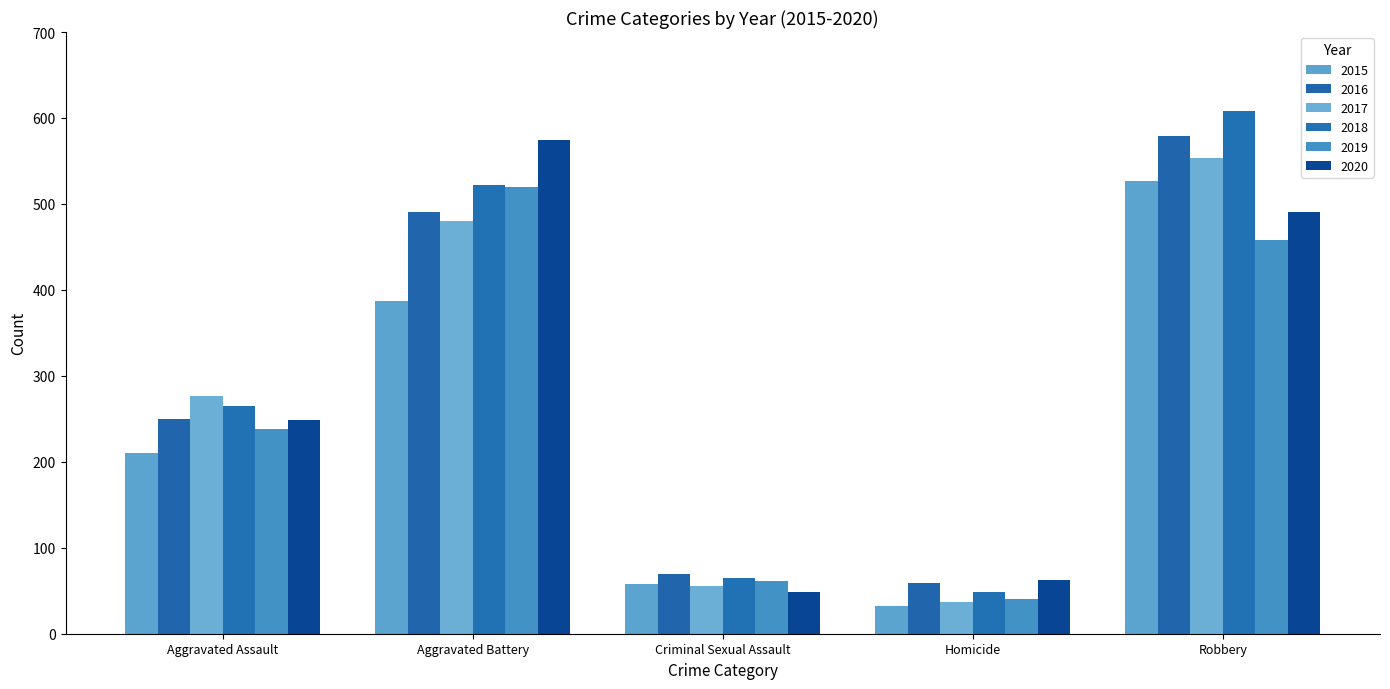

What is the label of the 1st bar from the left?

Aggravated Assault